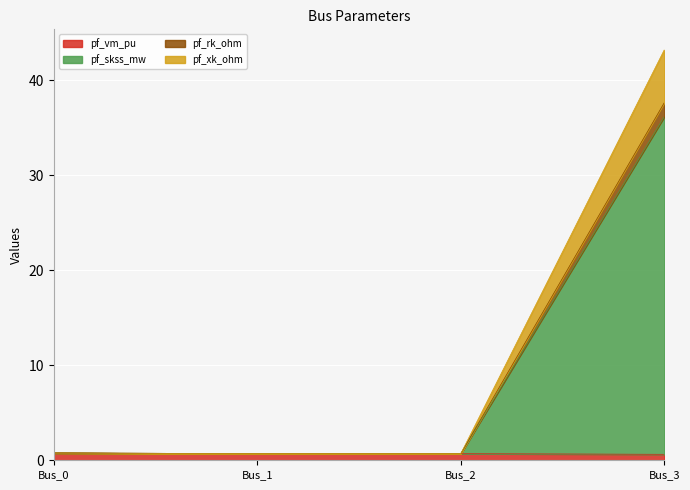

True or false: pf_rk_ohm has more than 2 points higher than both neighbors.

False